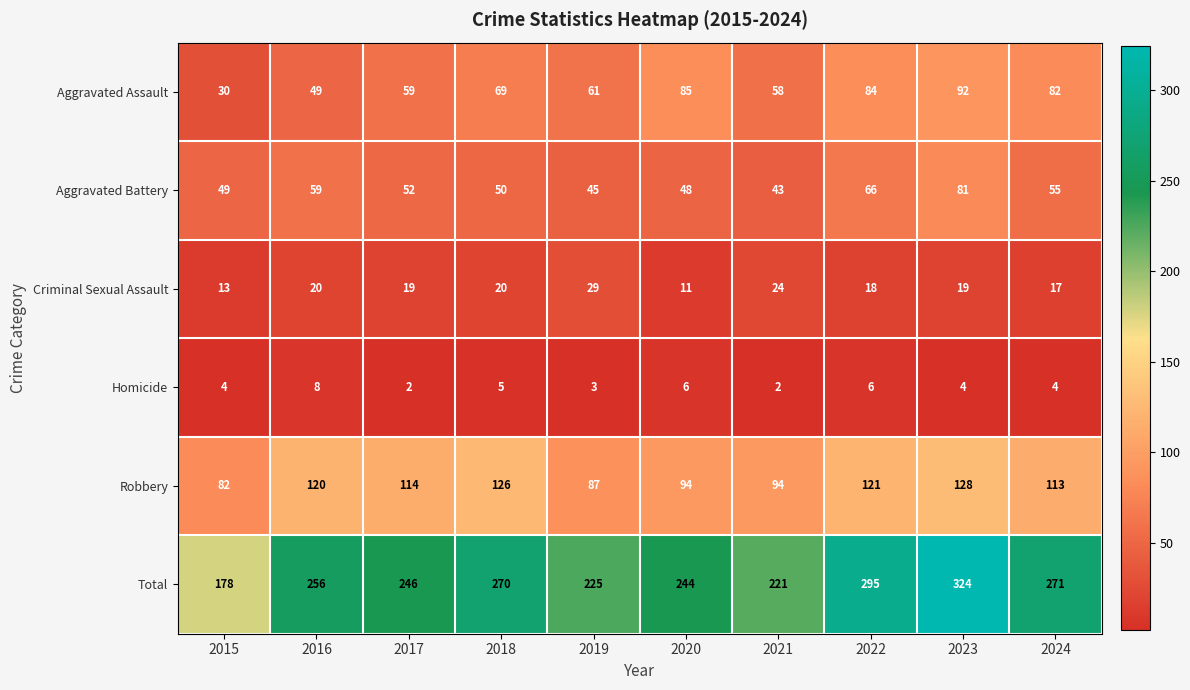

At how many categories does at least one series exceed 173?

10